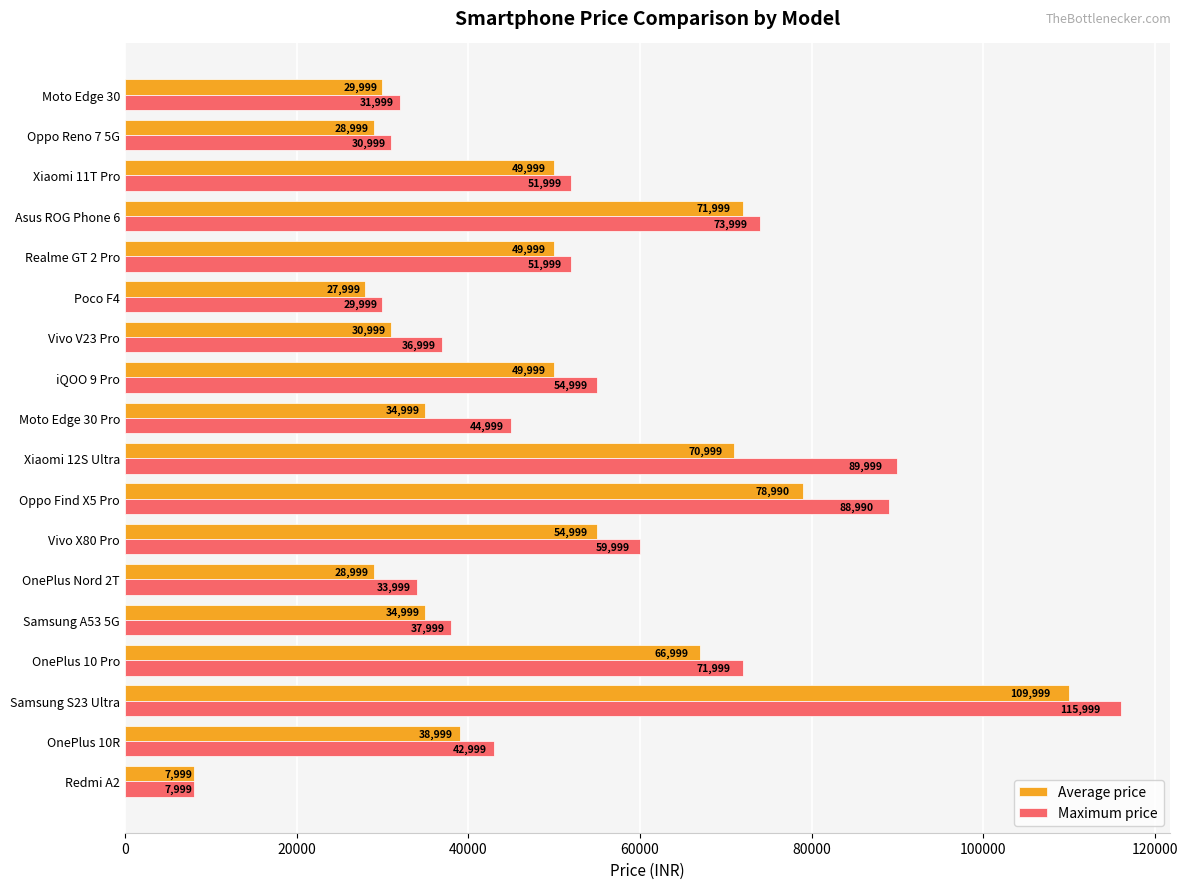

What is the average value of the Maximum price series?

53221